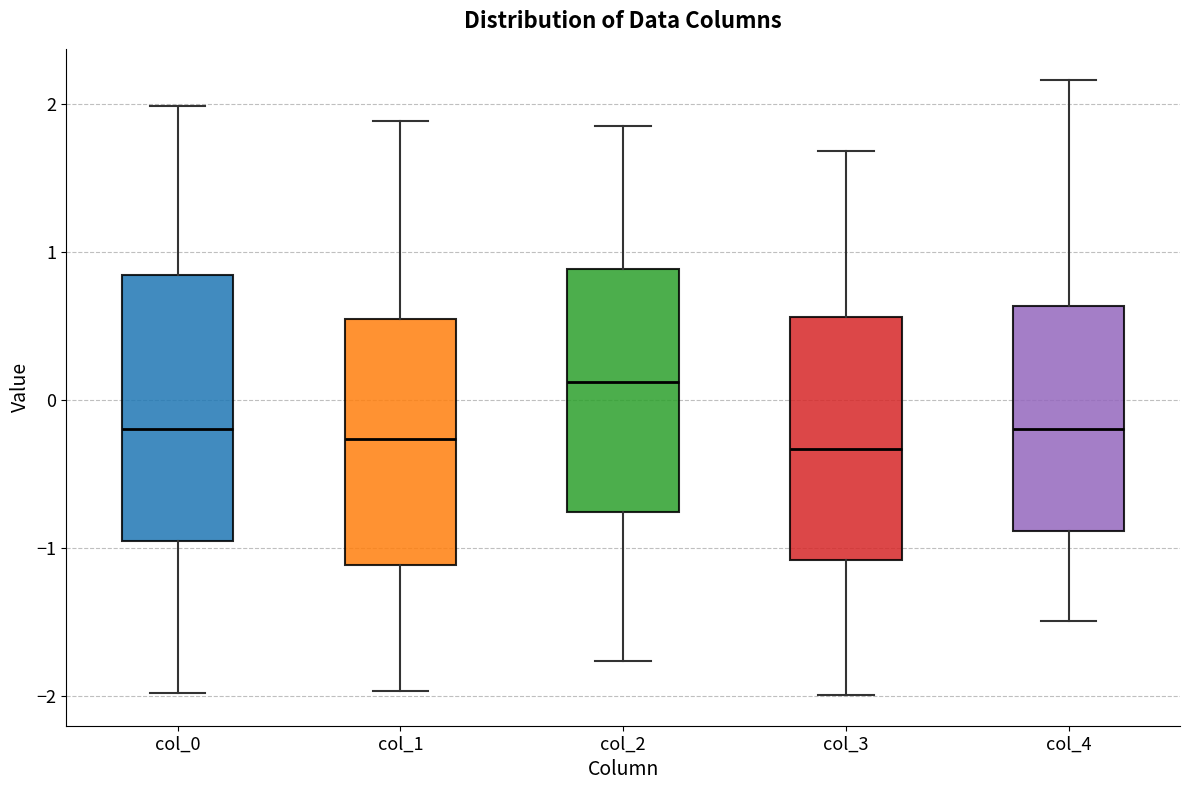

Reading left to right, transcribe this box plot: for each box, give where its median line is, the range the box spans, and where its two whiskers end, as read against the y-axis. The values are not printed on the chart, so give them approximately, as read against the axis.

col_0: median -0.2, box -1.0 to 0.8, whiskers -2.0 to 2.0
col_1: median -0.3, box -1.1 to 0.5, whiskers -2.0 to 1.9
col_2: median 0.1, box -0.8 to 0.9, whiskers -1.8 to 1.9
col_3: median -0.3, box -1.1 to 0.6, whiskers -2.0 to 1.7
col_4: median -0.2, box -0.9 to 0.6, whiskers -1.5 to 2.2